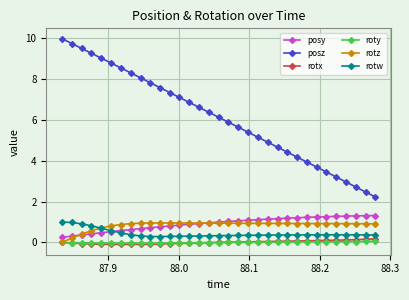

Which series has the largest total across all categories?

posz